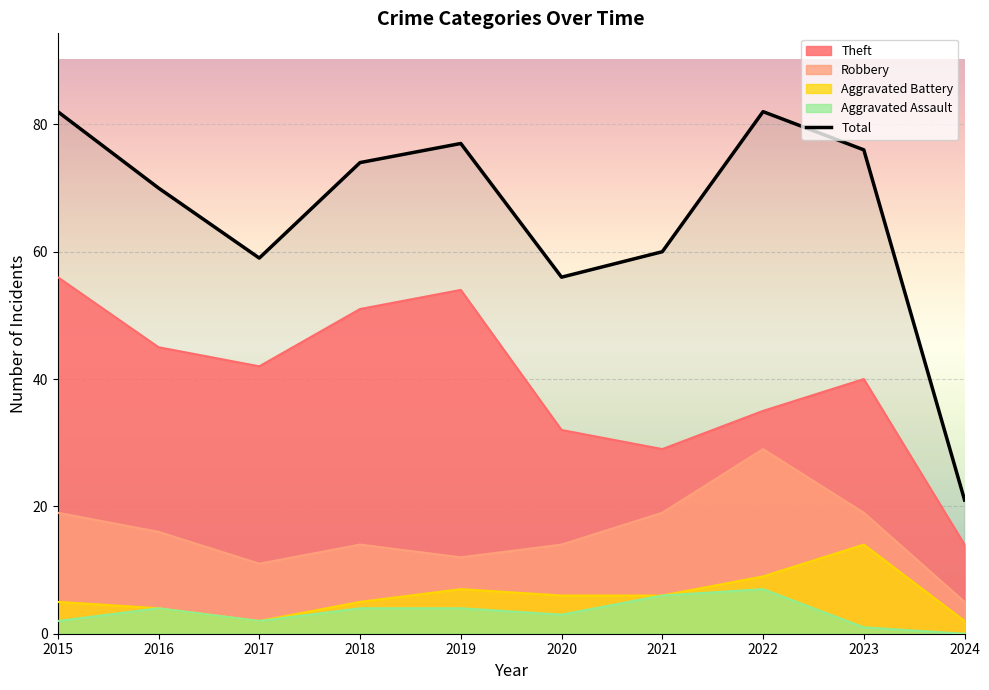

Reading left to right, transcribe all the data shown in this chart.

Theft: 56	45	42	51	54	32	29	35	40	14
Robbery: 19	16	11	14	12	14	19	29	19	5
Aggravated Battery: 5	4	2	5	7	6	6	9	14	2
Aggravated Assault: 2	4	2	4	4	3	6	7	1	0
Total: 82	70	59	74	77	56	60	82	76	21